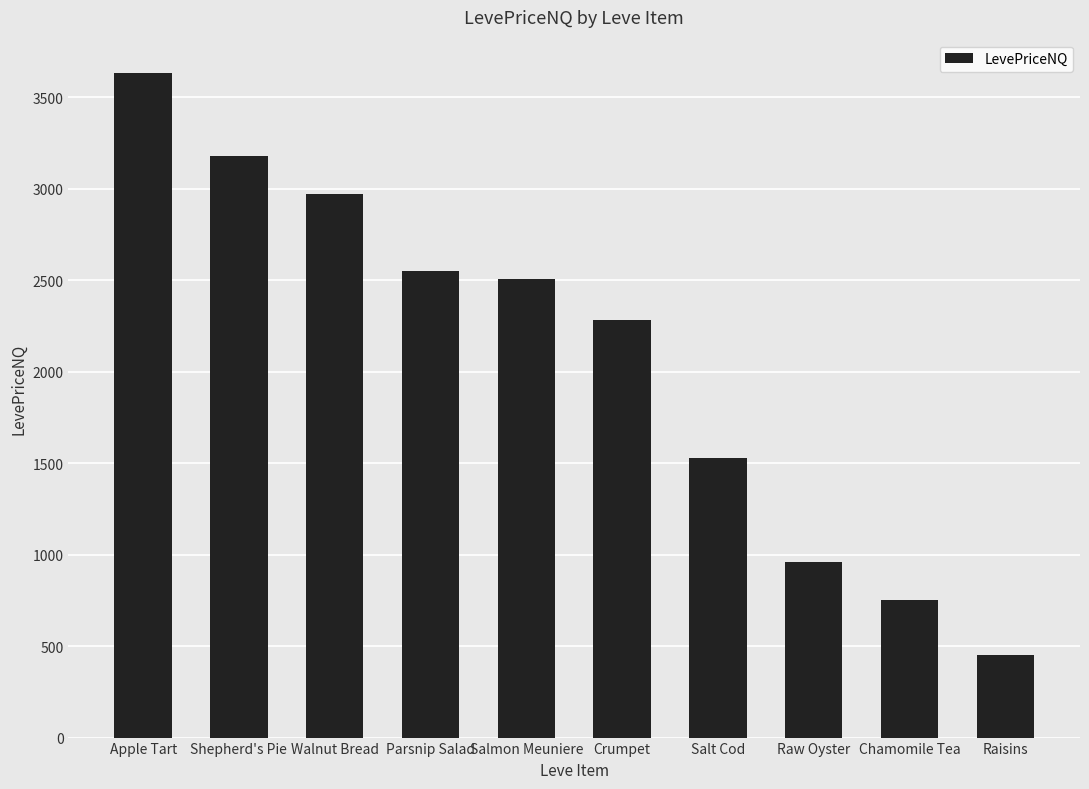

Does the chart contain stacked bars?

No